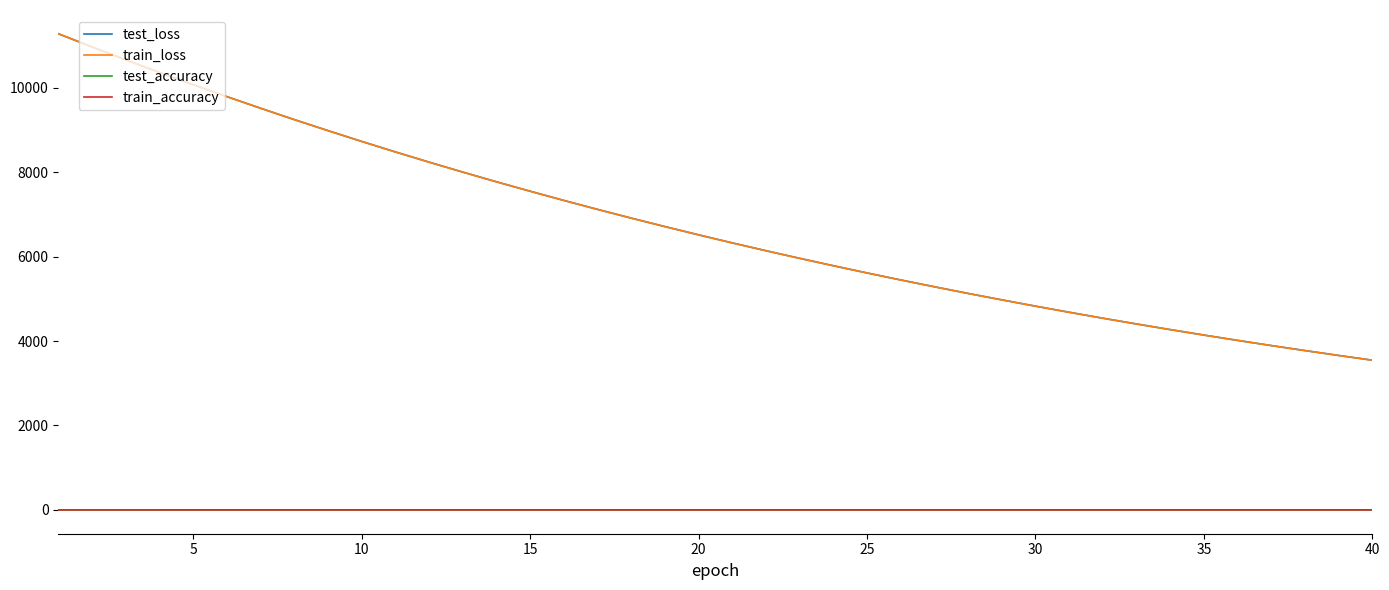

Which series has the largest range (max minus min)?

train_loss